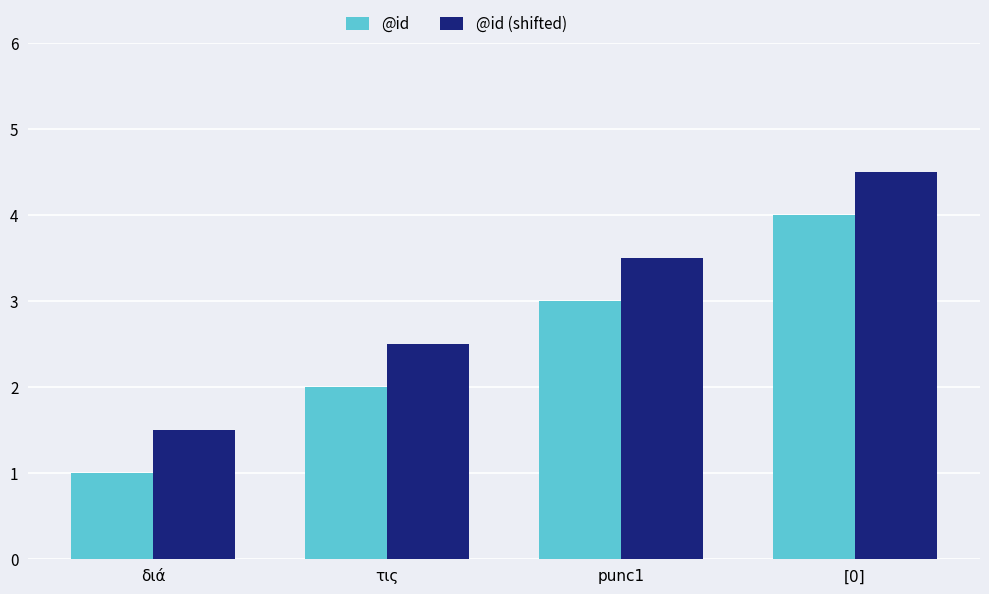

At which label is @id closest to 2?

τις